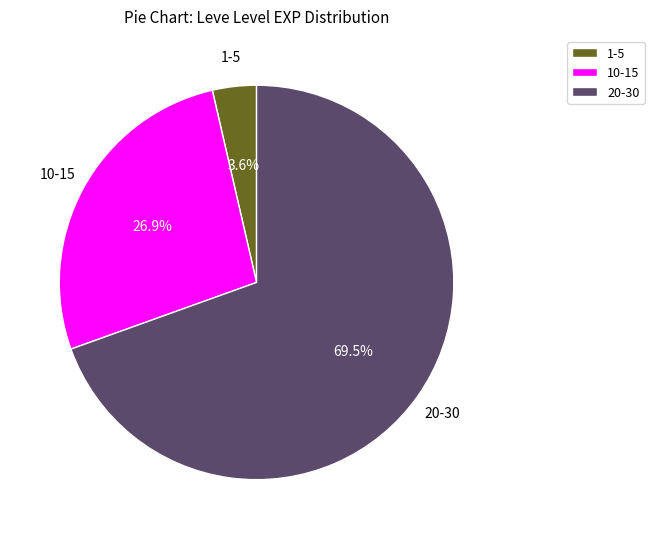

Rank the categories by value from highest to lowest.

20-30, 10-15, 1-5